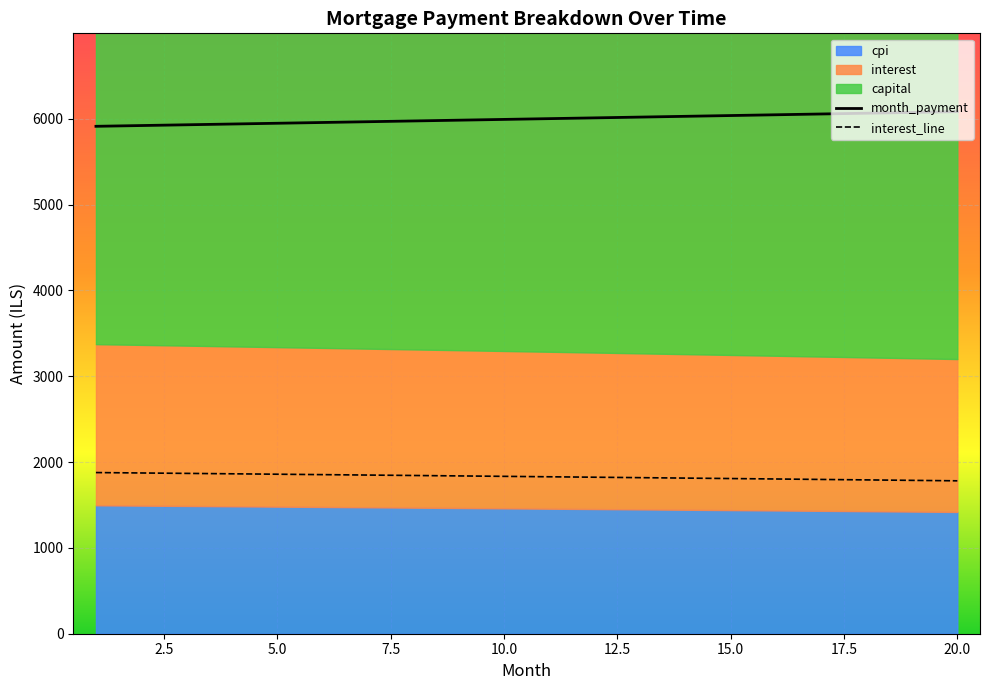

Is it true that interest equals 1828.7 at 11?

True